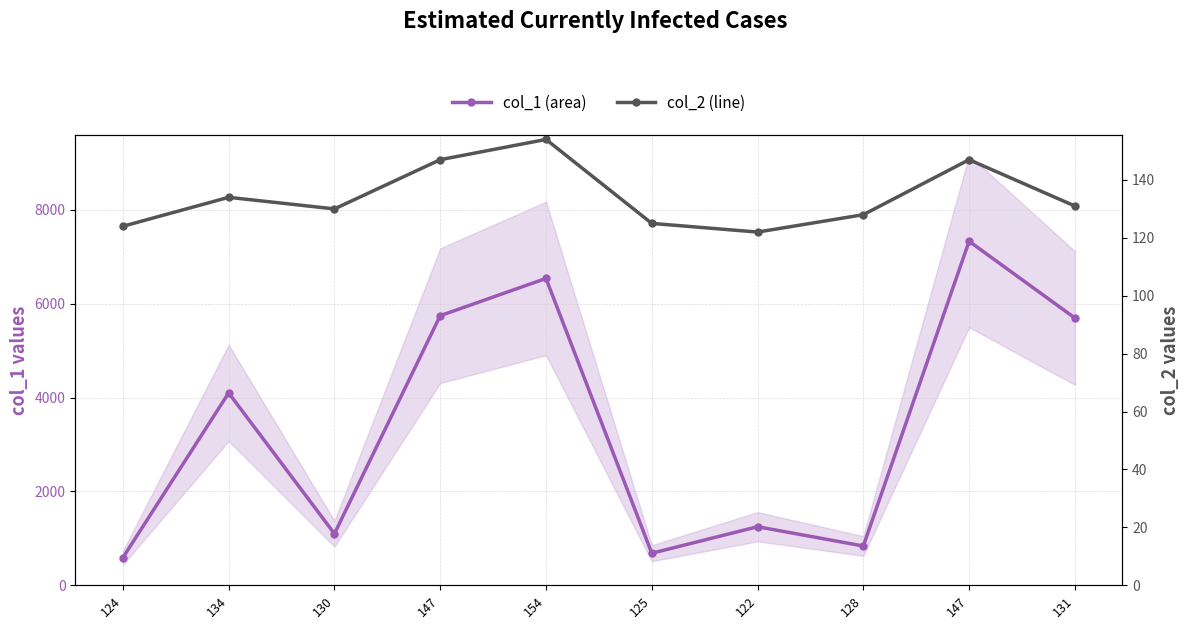

Where is the first local minimum for col_1 (area)?

130